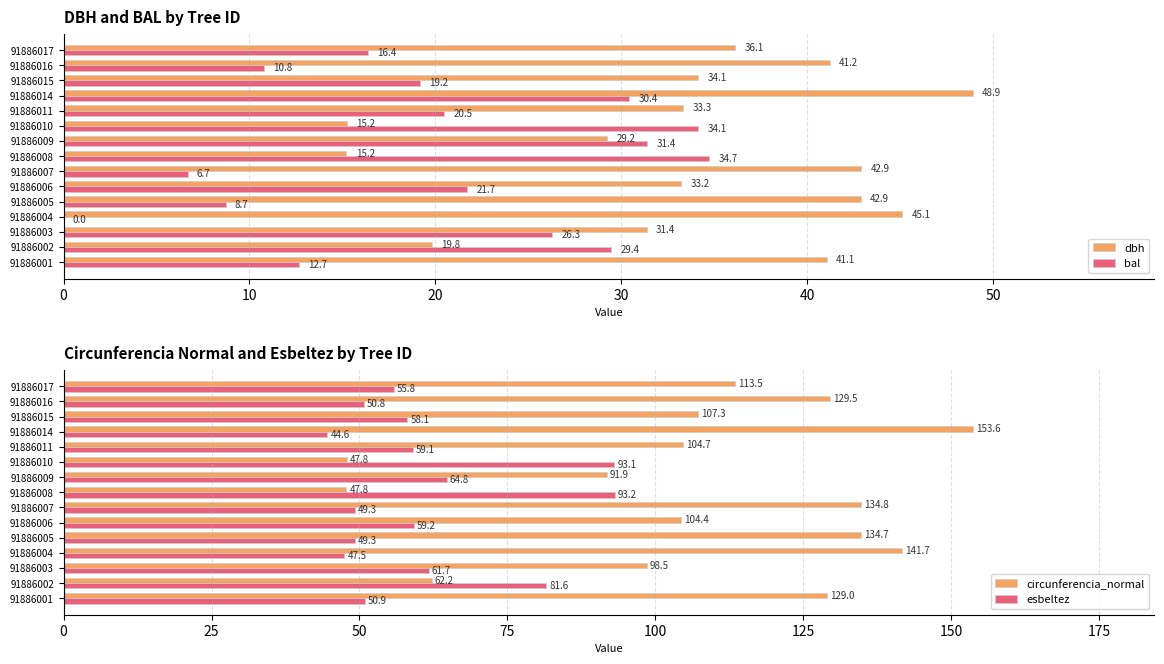

The value of dbh at 91886002 is 19.8. True or false?

True